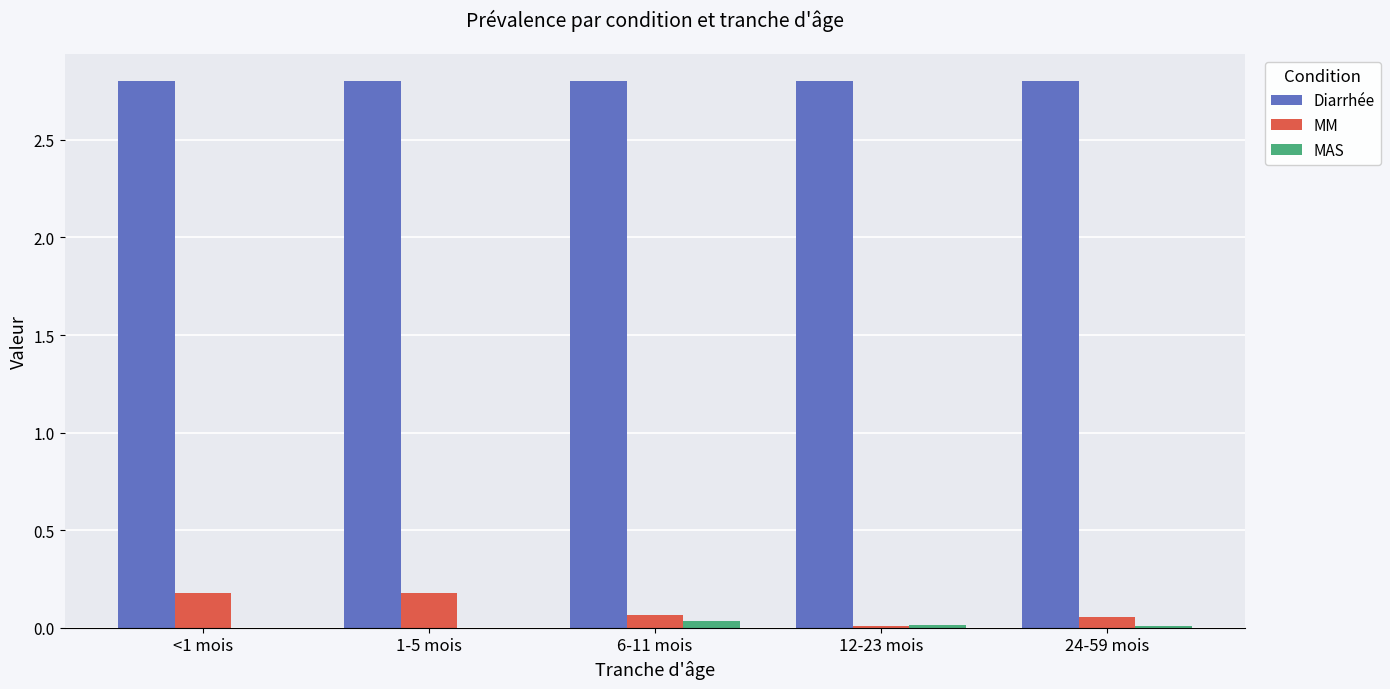

What is the total value across all series at <1 mois?

3.0